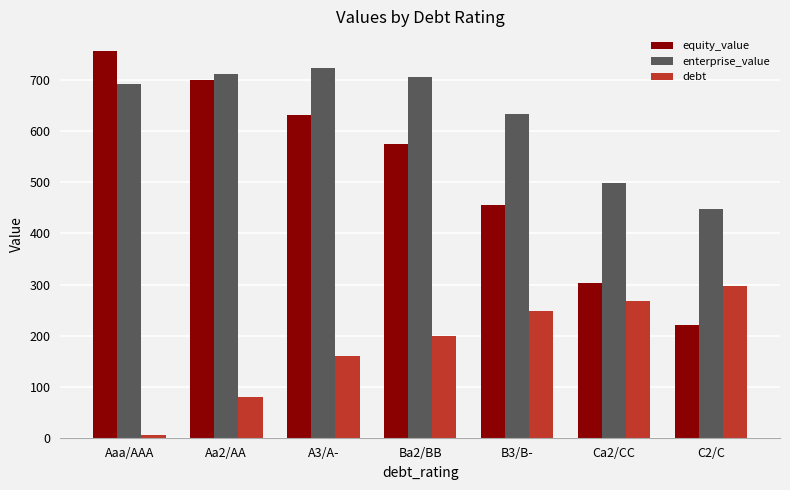

What are all the series names shown in the legend?

equity_value, enterprise_value, debt